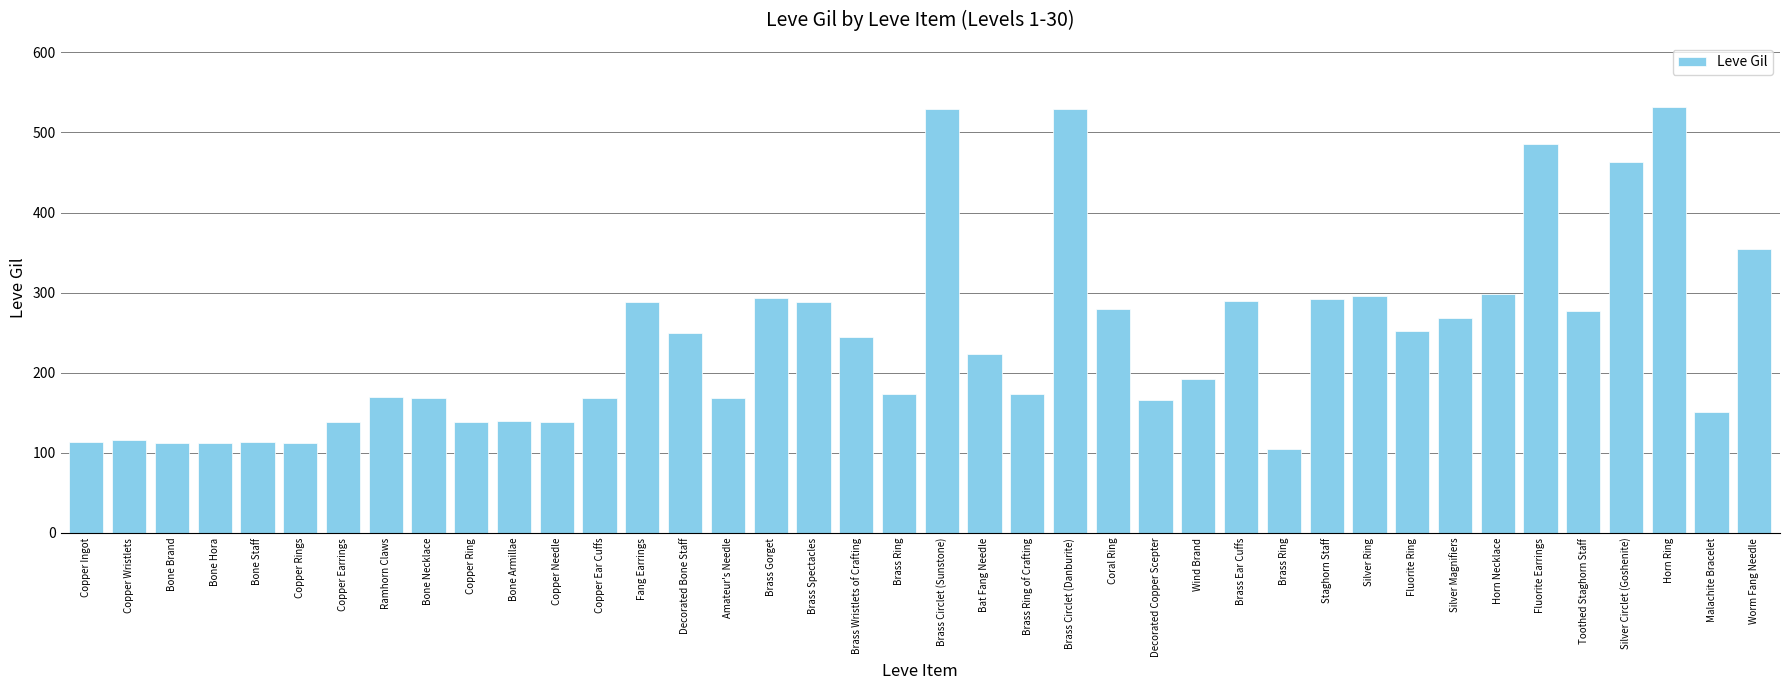

Reading left to right, transcribe all the data shown in this chart.

113	116	112	112	113	112	139	170	169	139	140	139	168	288	250	168	293	288	245	173	529	223	173	529	280	166	192	290	105	292	296	252	268	298	485	277	463	532	151	355